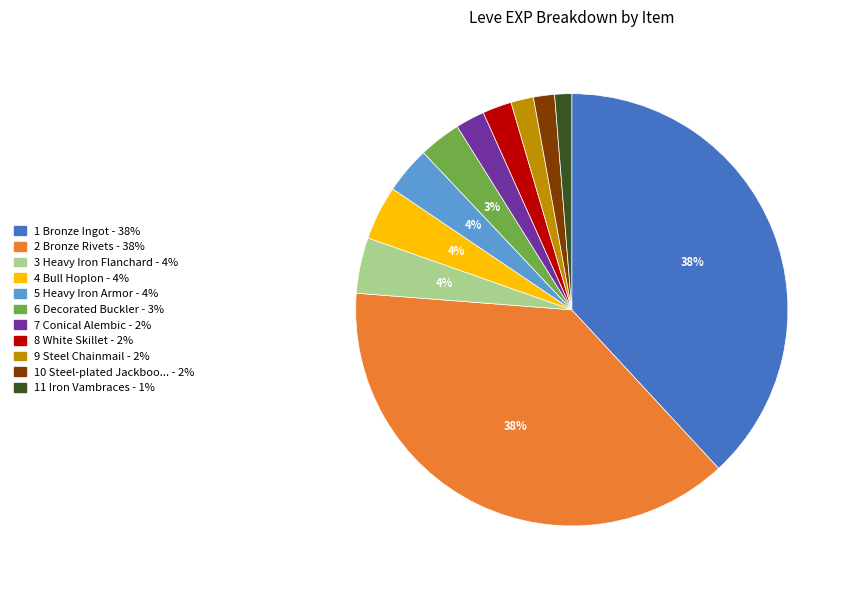

Is it true that 4 Bull Hoplon - 4% is 4% of the pie?

True